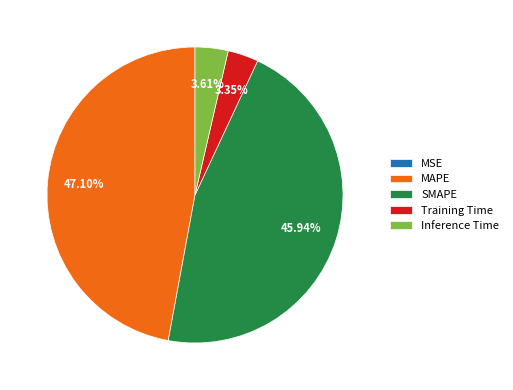

Does any single category account for the majority?

No